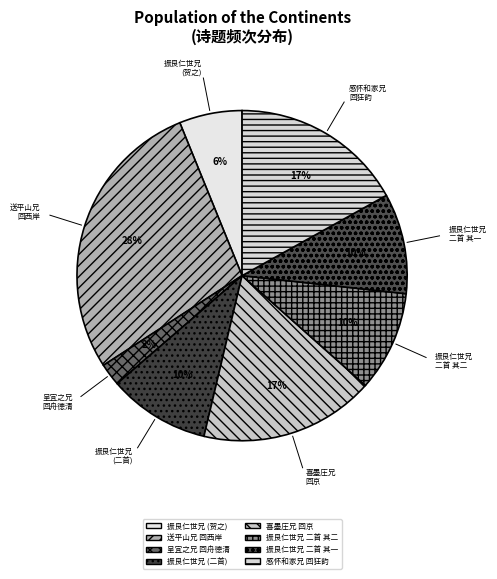

How many segments does this pie chart have?

8